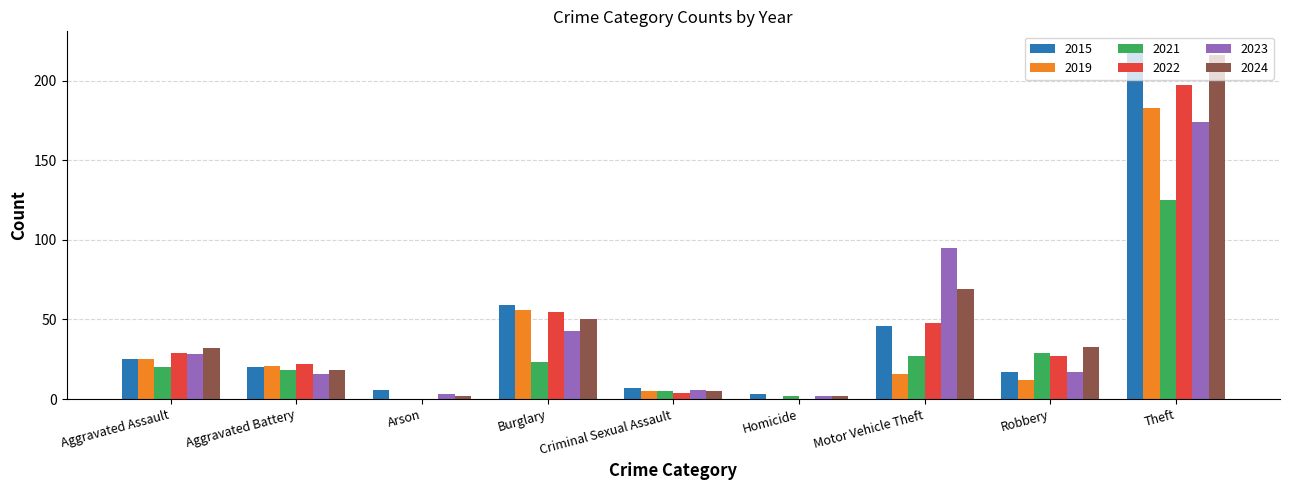

What value does the 2023 series have at Arson?

3